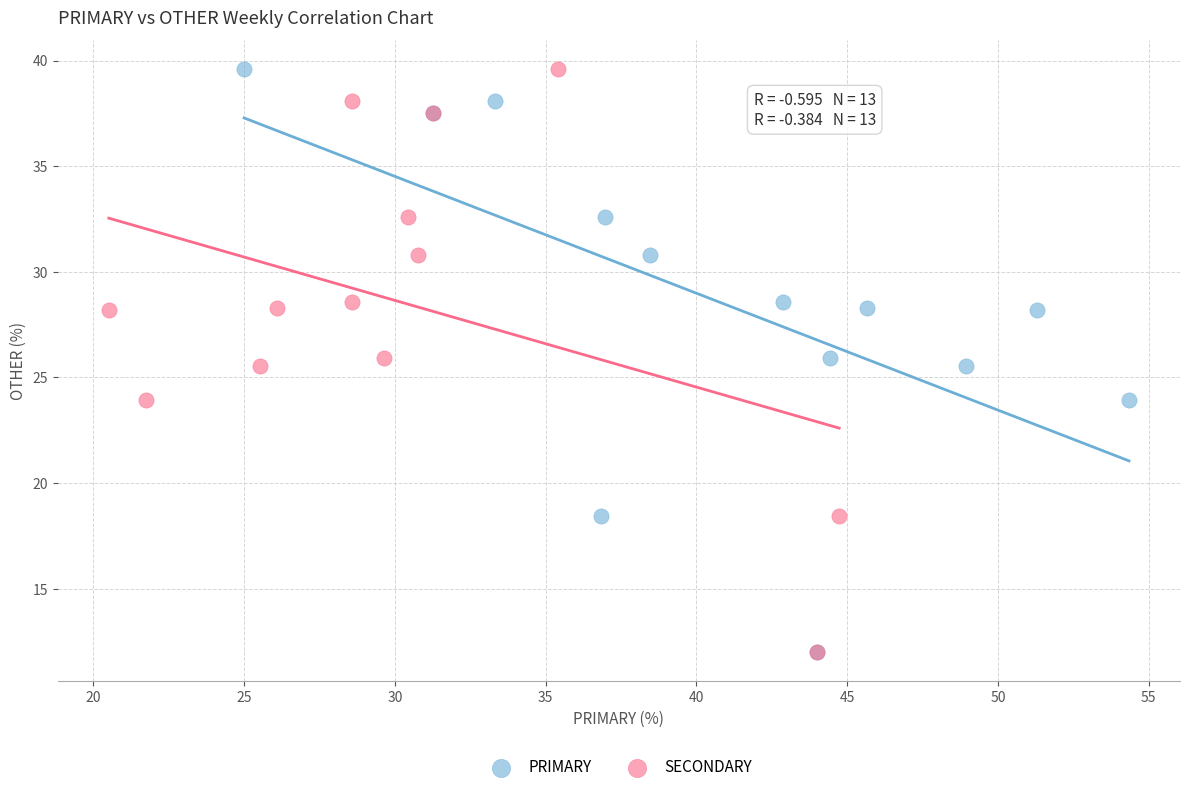

What are all the series names shown in the legend?

PRIMARY, SECONDARY